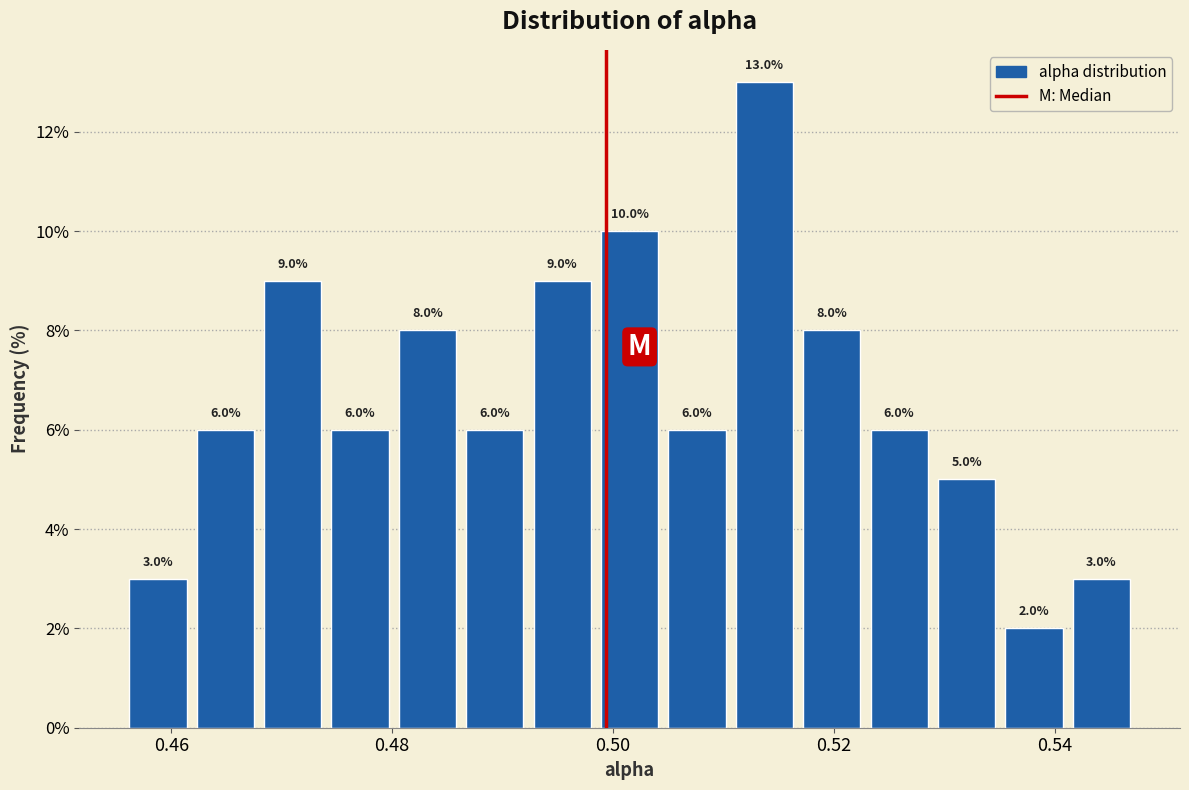

Read against the x-axis, roughly where is the centre of the tallest bar?

0.514